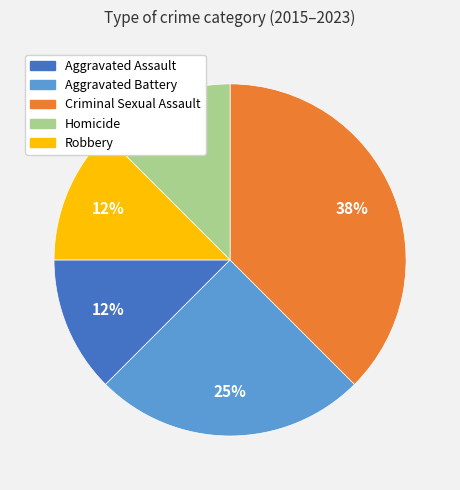

Does any single category account for the majority?

No